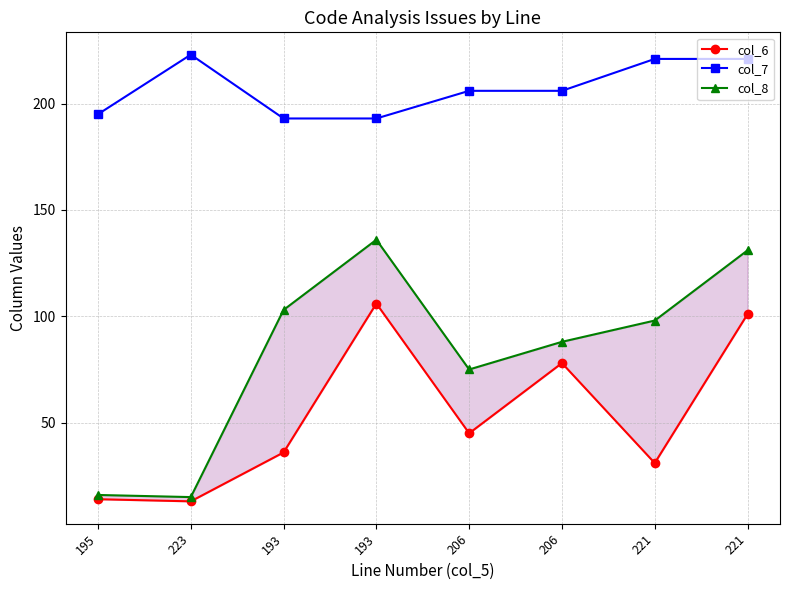

Where does the col_7 series first go above 206?

223